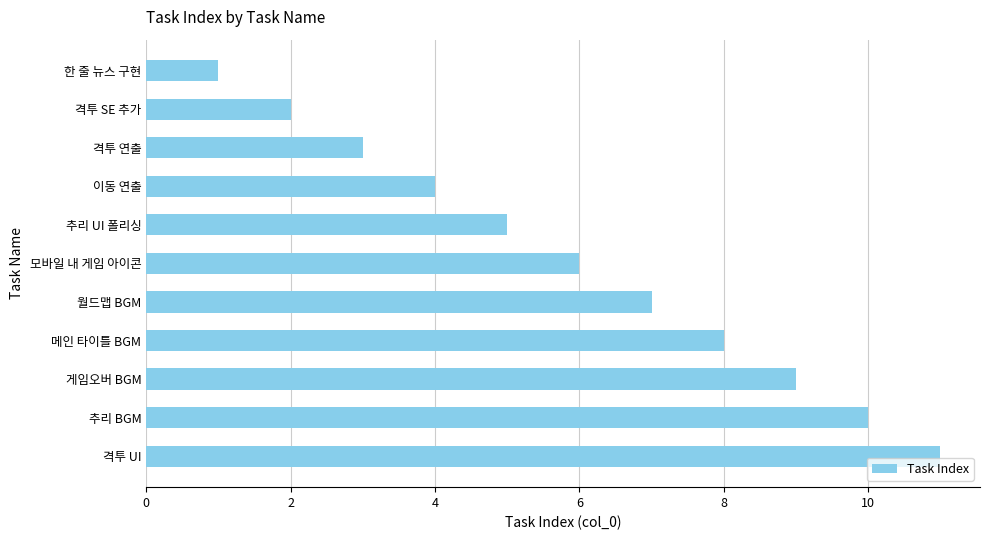

What is the sum of all values?

66